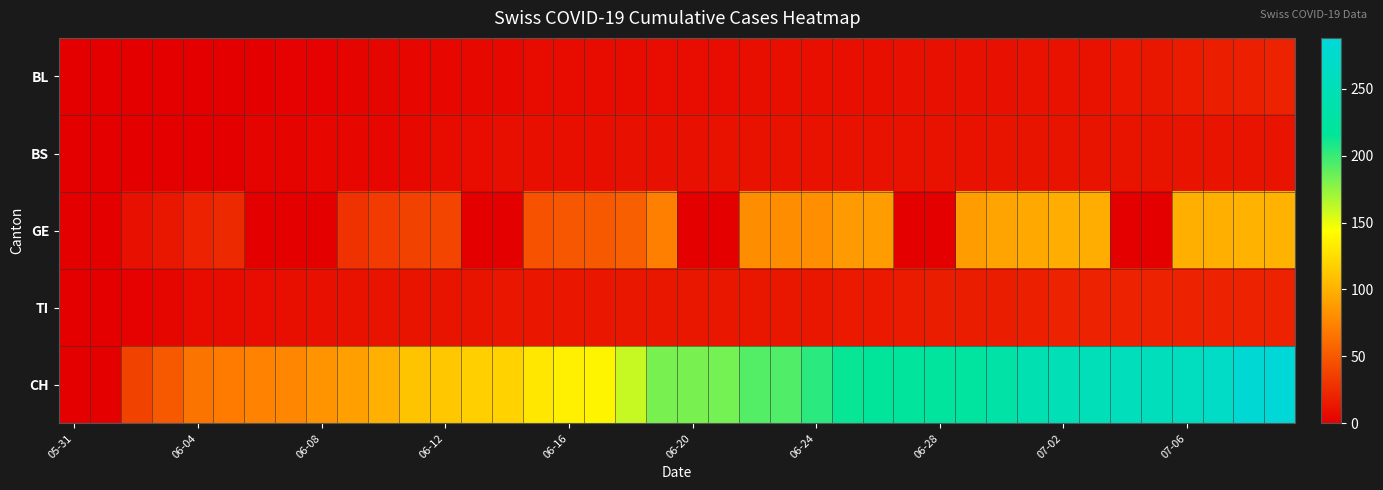

Which series has the widest spread of values?

CH